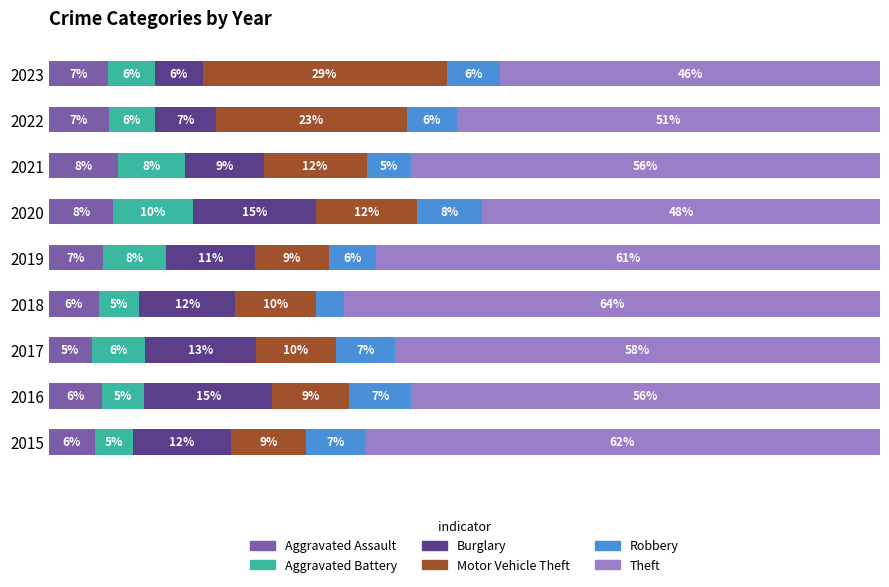

What are all the series names shown in the legend?

Aggravated Assault, Aggravated Battery, Burglary, Motor Vehicle Theft, Robbery, Theft